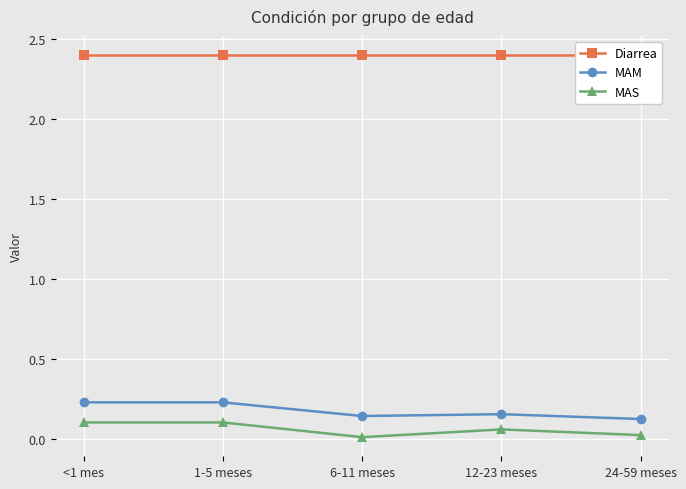

Reading left to right, extract all data points from this chart.

Diarrea: <1 mes=2.4	1-5 meses=2.4	6-11 meses=2.4	12-23 meses=2.4	24-59 meses=2.4
MAM: <1 mes=0.2	1-5 meses=0.2	6-11 meses=0.1	12-23 meses=0.2	24-59 meses=0.1
MAS: <1 mes=0.1	1-5 meses=0.1	6-11 meses=0.0	12-23 meses=0.1	24-59 meses=0.0